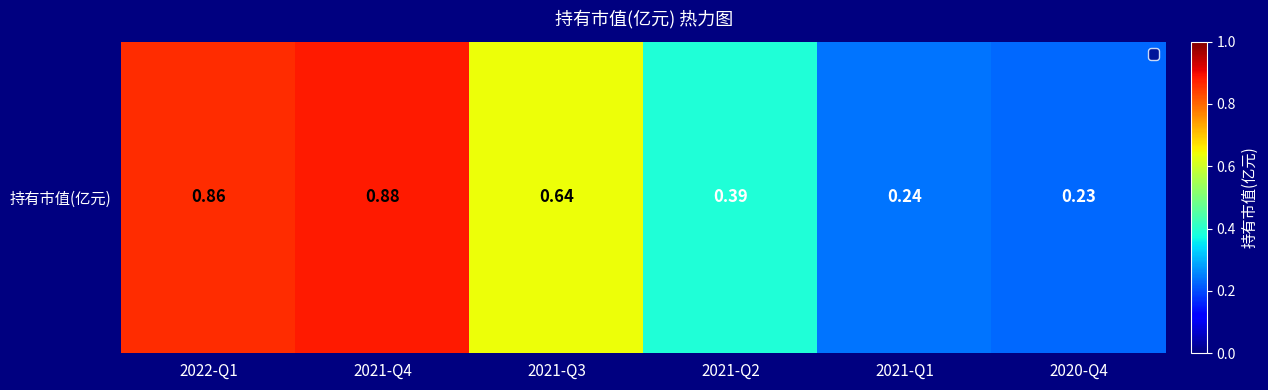

Reading left to right, extract all data points from this chart.

2022-Q1=0.9	2021-Q4=0.9	2021-Q3=0.6	2021-Q2=0.4	2021-Q1=0.2	2020-Q4=0.2